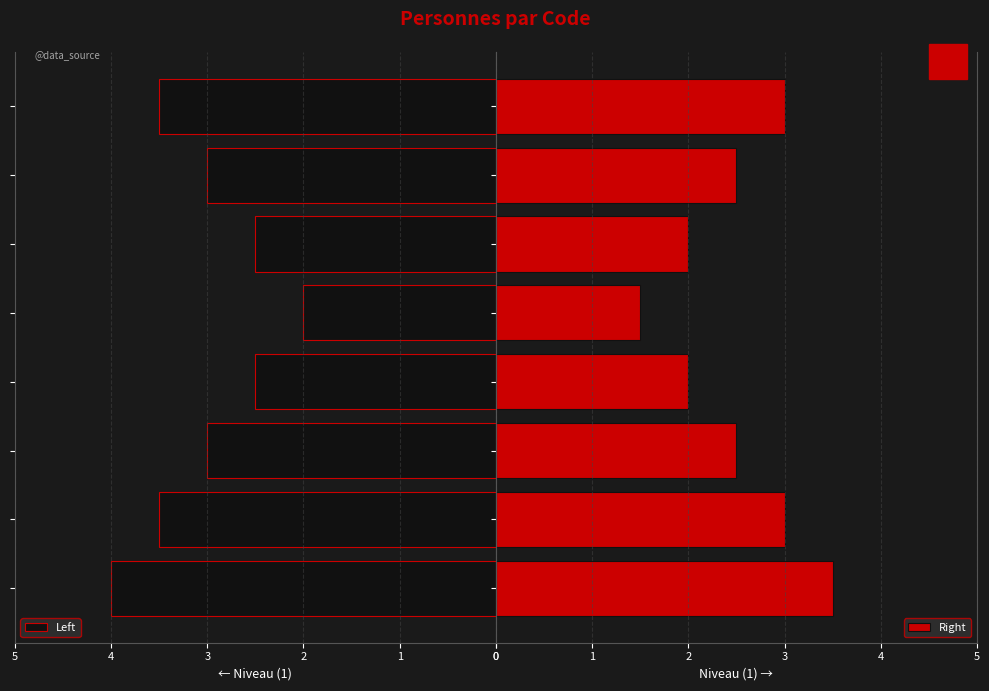

How many bars are there in total?

16